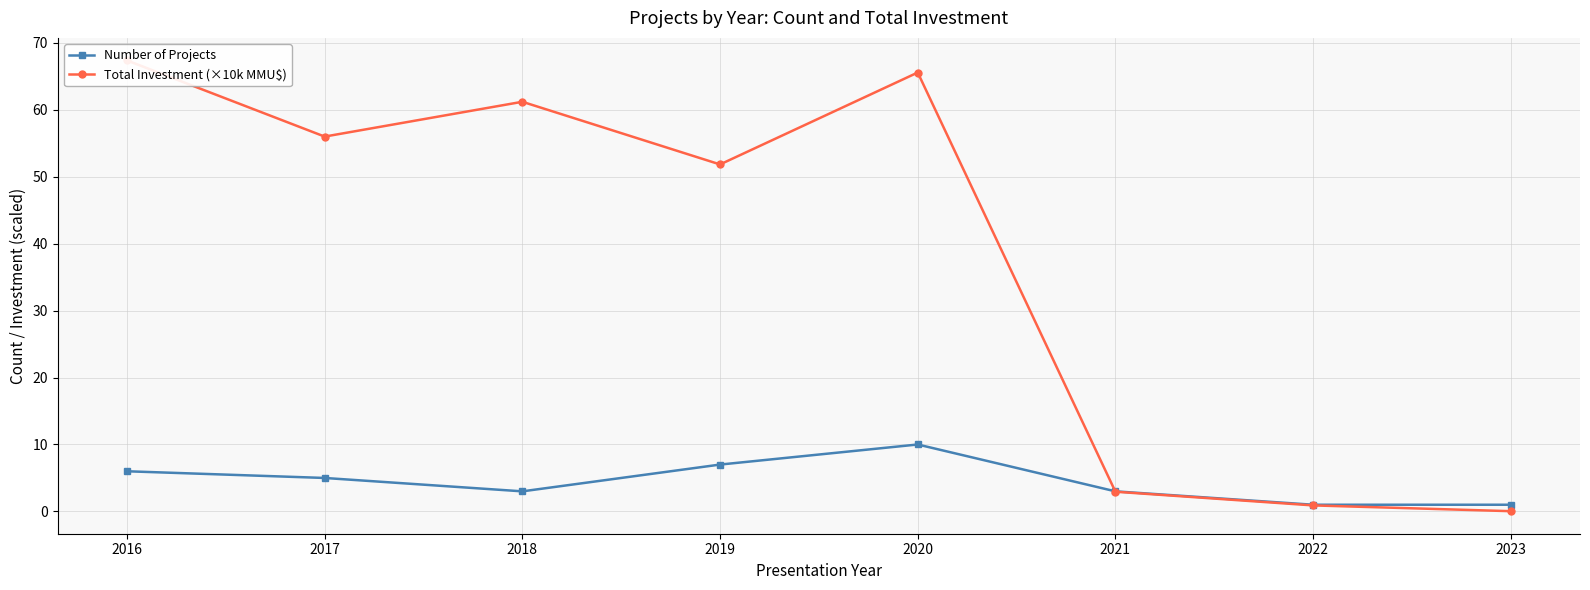

What is the maximum value for Number of Projects?

10